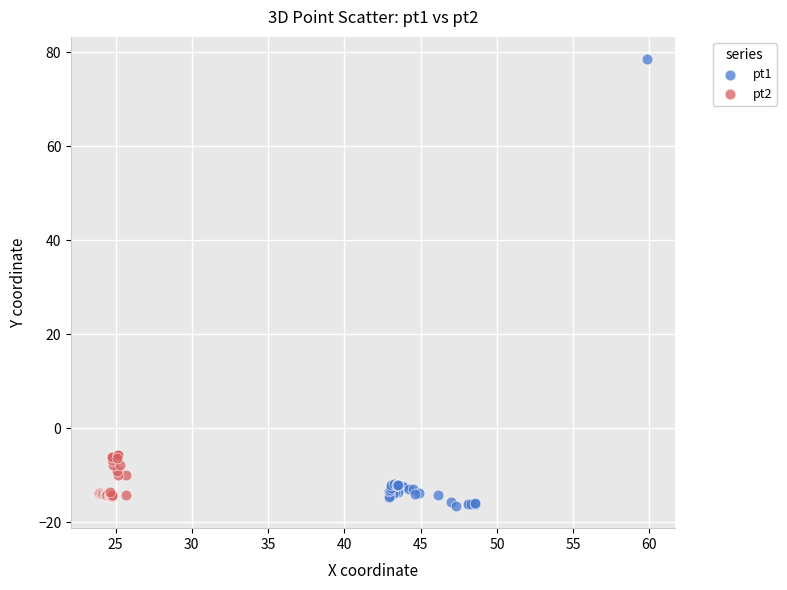

Which series has the widest spread of Y values?

pt1